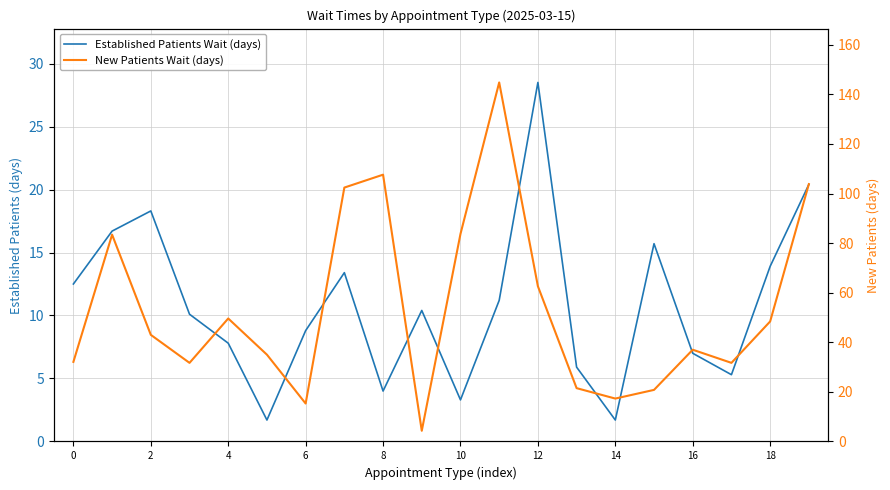

What is the sum of all New Patients Wait (days) values?

1076.0